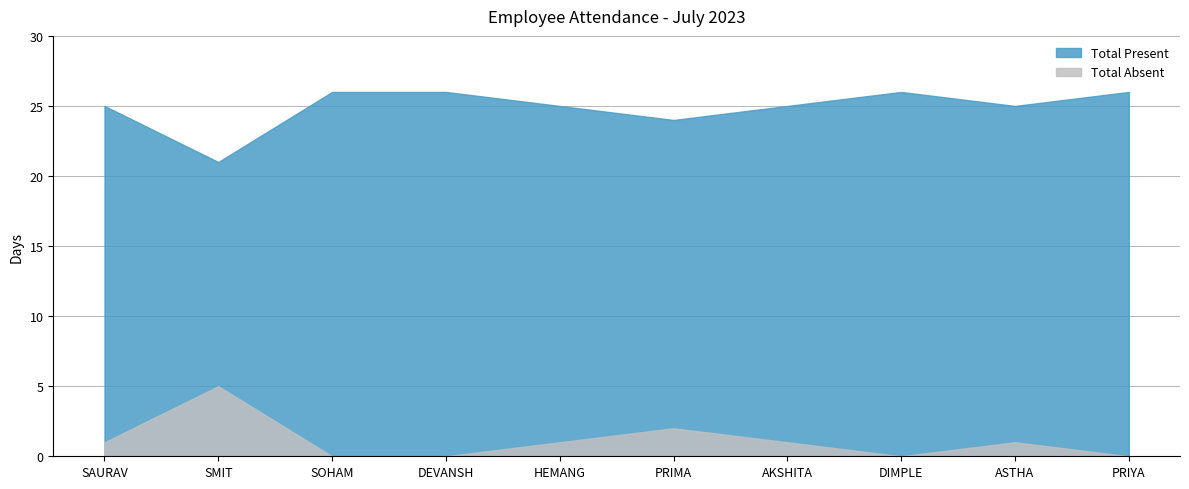

How many lines are shown in the chart?

2